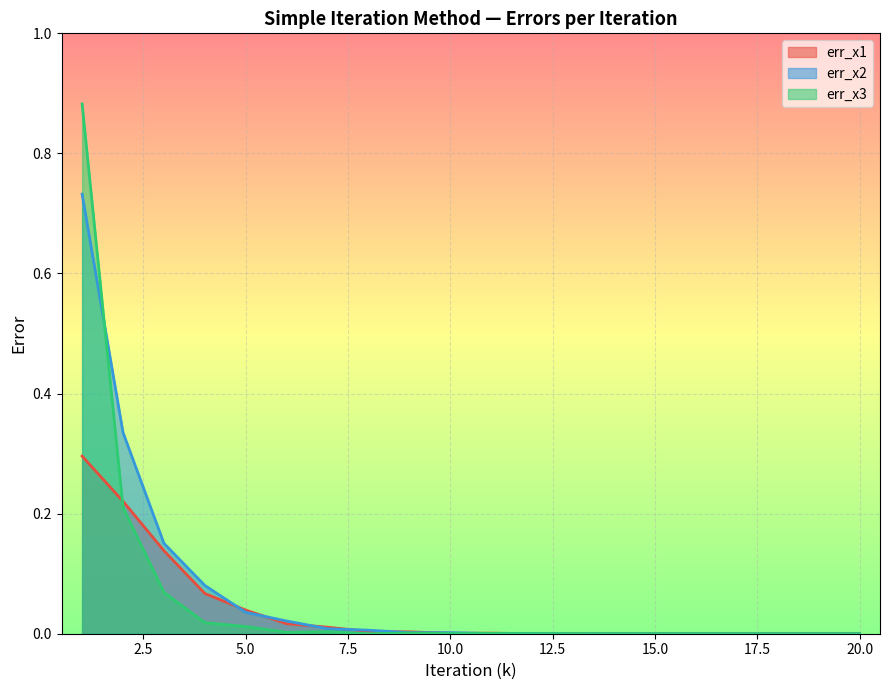

In err_x3, how many points are higher than both neighbors (excluding endpoints)?

4